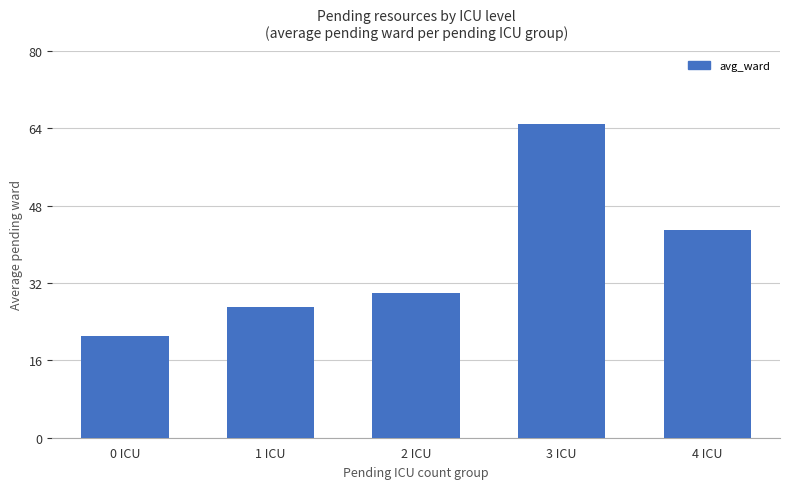

Rank the categories by value from highest to lowest.

3 ICU, 4 ICU, 2 ICU, 1 ICU, 0 ICU